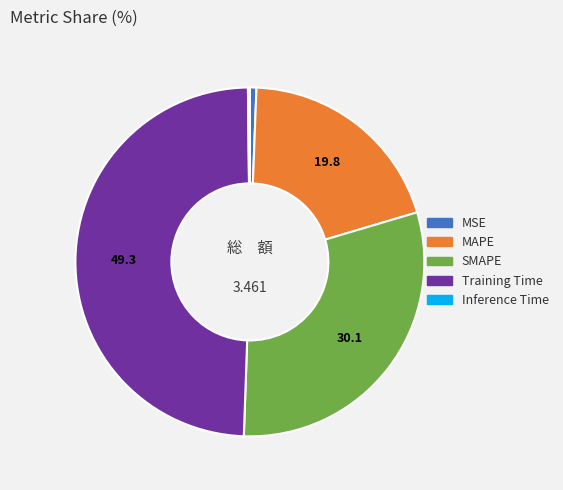

Is the sum of SMAPE and Training Time greater than half?

Yes